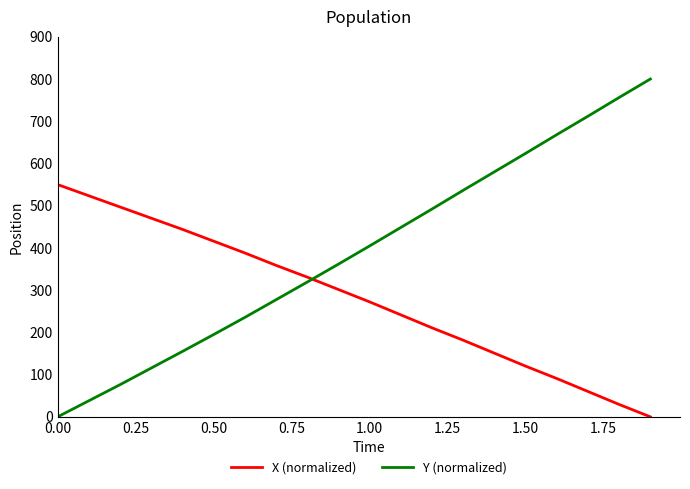

Which series has the widest spread of values?

Y (normalized)